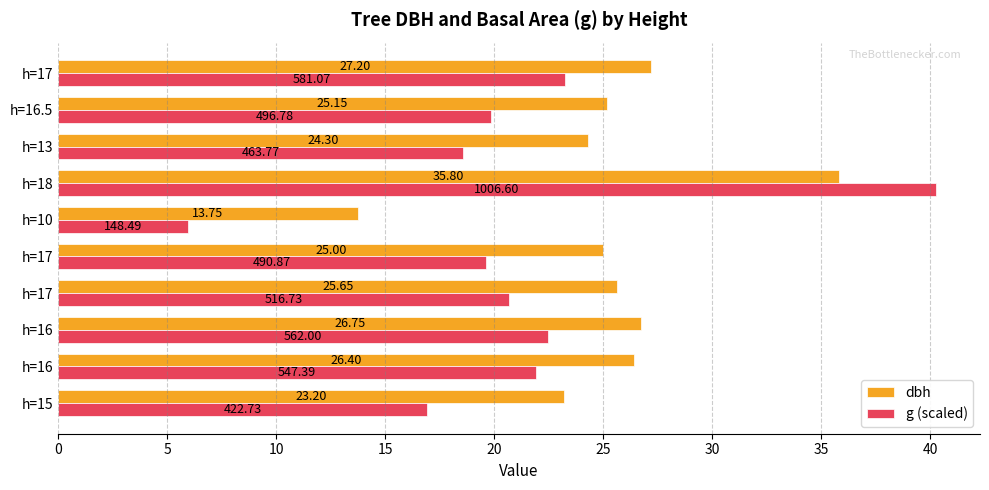

How many data points in dbh are less than 25?

3